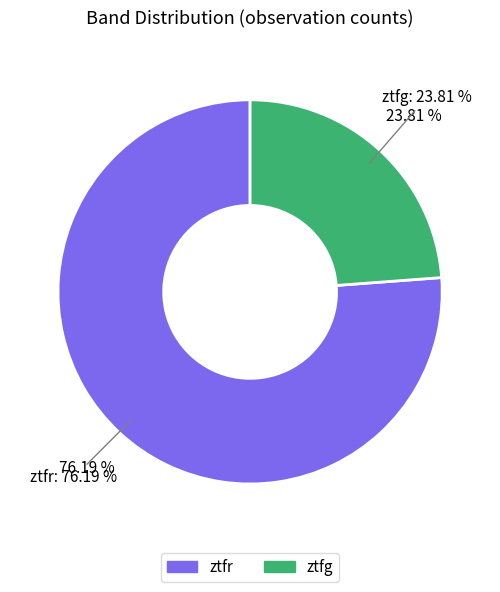

What percentage is NOT represented by ztfr?

23.8%